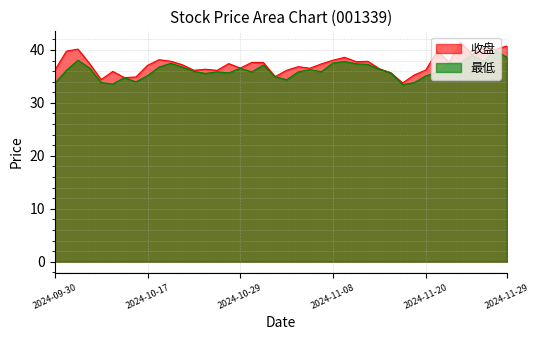

Rank the series by their maximum value, from highest to lowest.

收盘, 最低